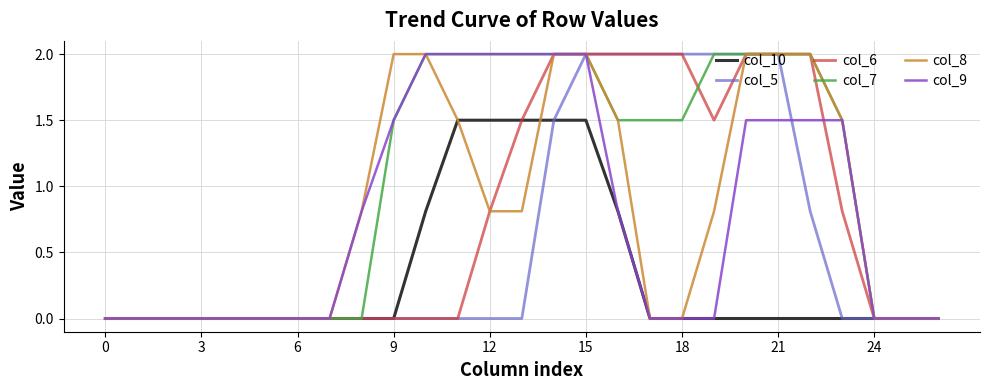

Which series has the largest total across all categories?

col_7